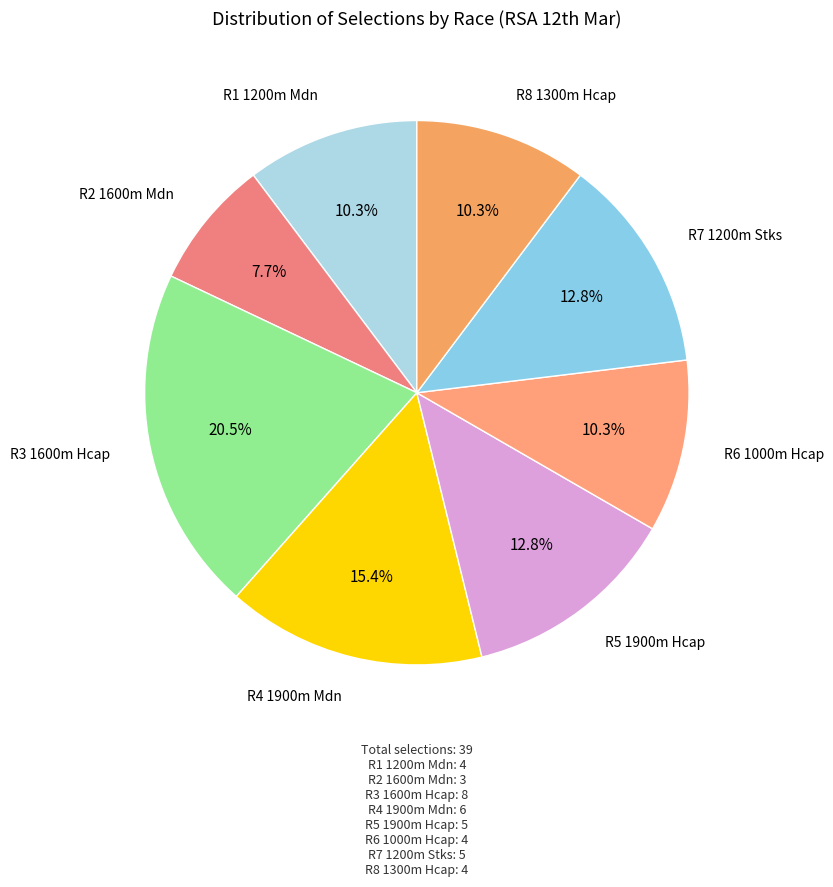

How many slices are in this pie chart?

8